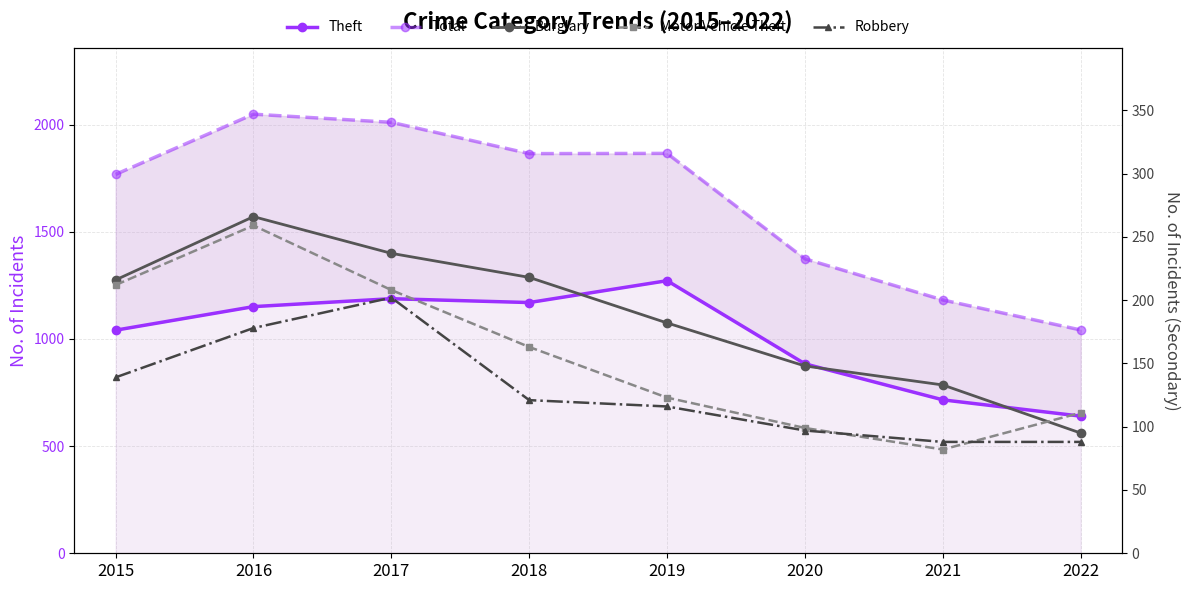

Reading left to right, list all the values displayed in this chart.

Theft: 1041	1151	1188	1170	1272	884	716	640
Total: 1768	2049	2011	1865	1866	1374	1182	1042
Burglary: 216	266	237	218	182	148	133	95
Motor Vehicle Theft: 212	259	208	163	123	99	82	111
Robbery: 139	178	202	121	116	97	88	88